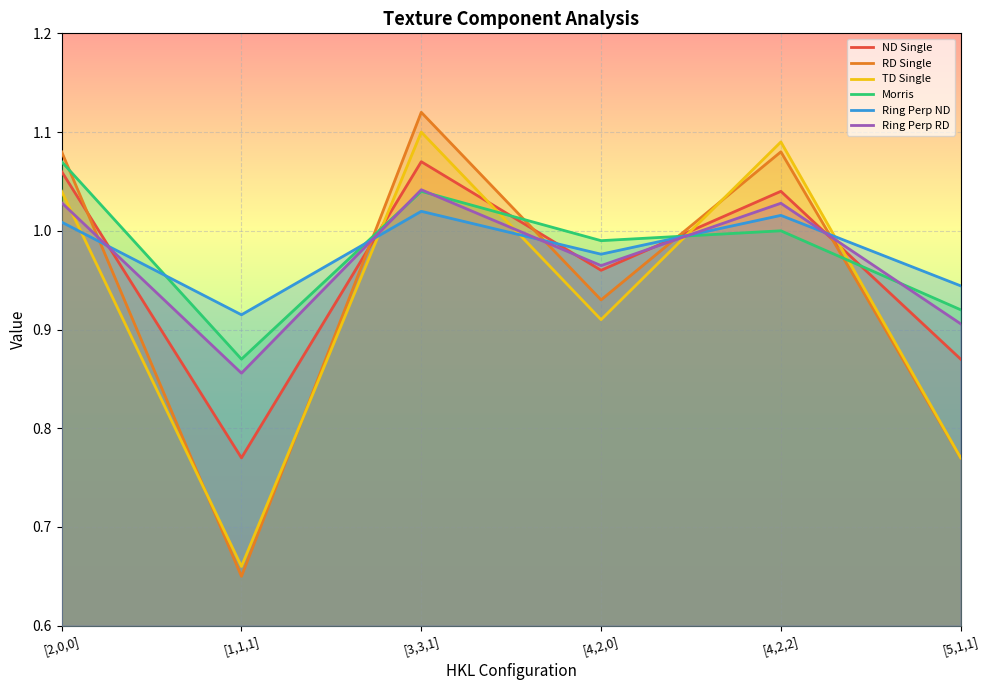

What is the greatest value displayed?

1.1